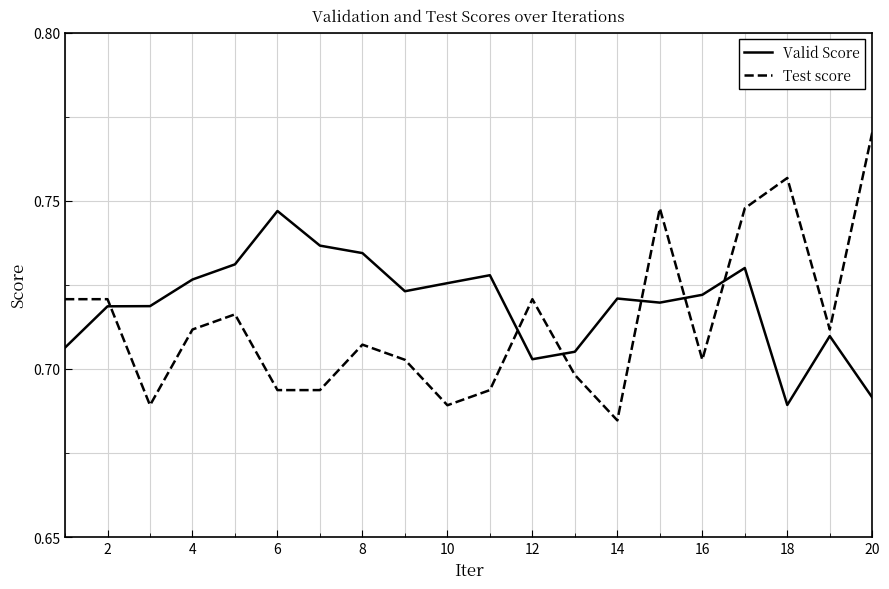

How many Test score values are between 0 and 1?

20